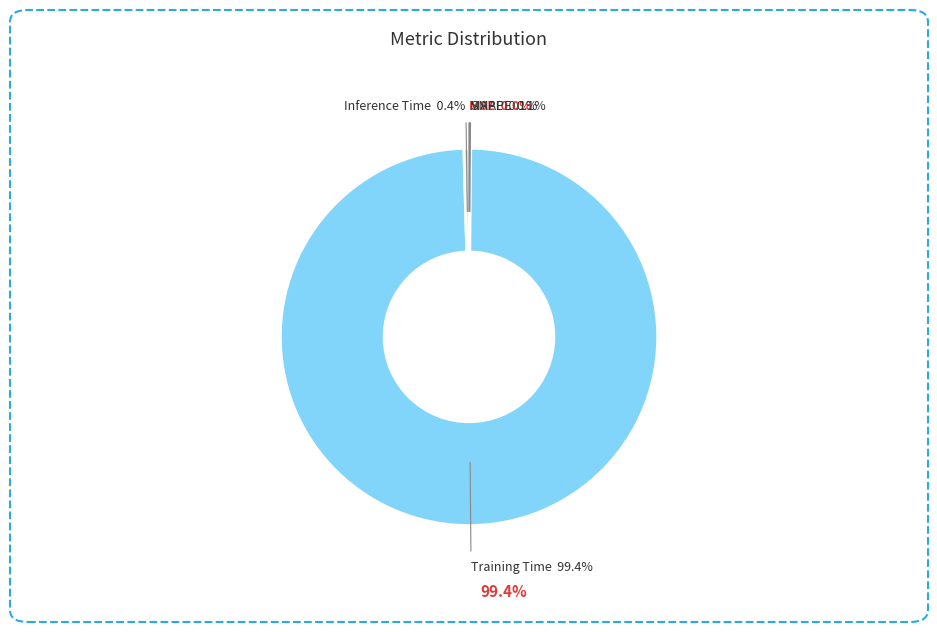

Does any single category account for the majority?

Yes